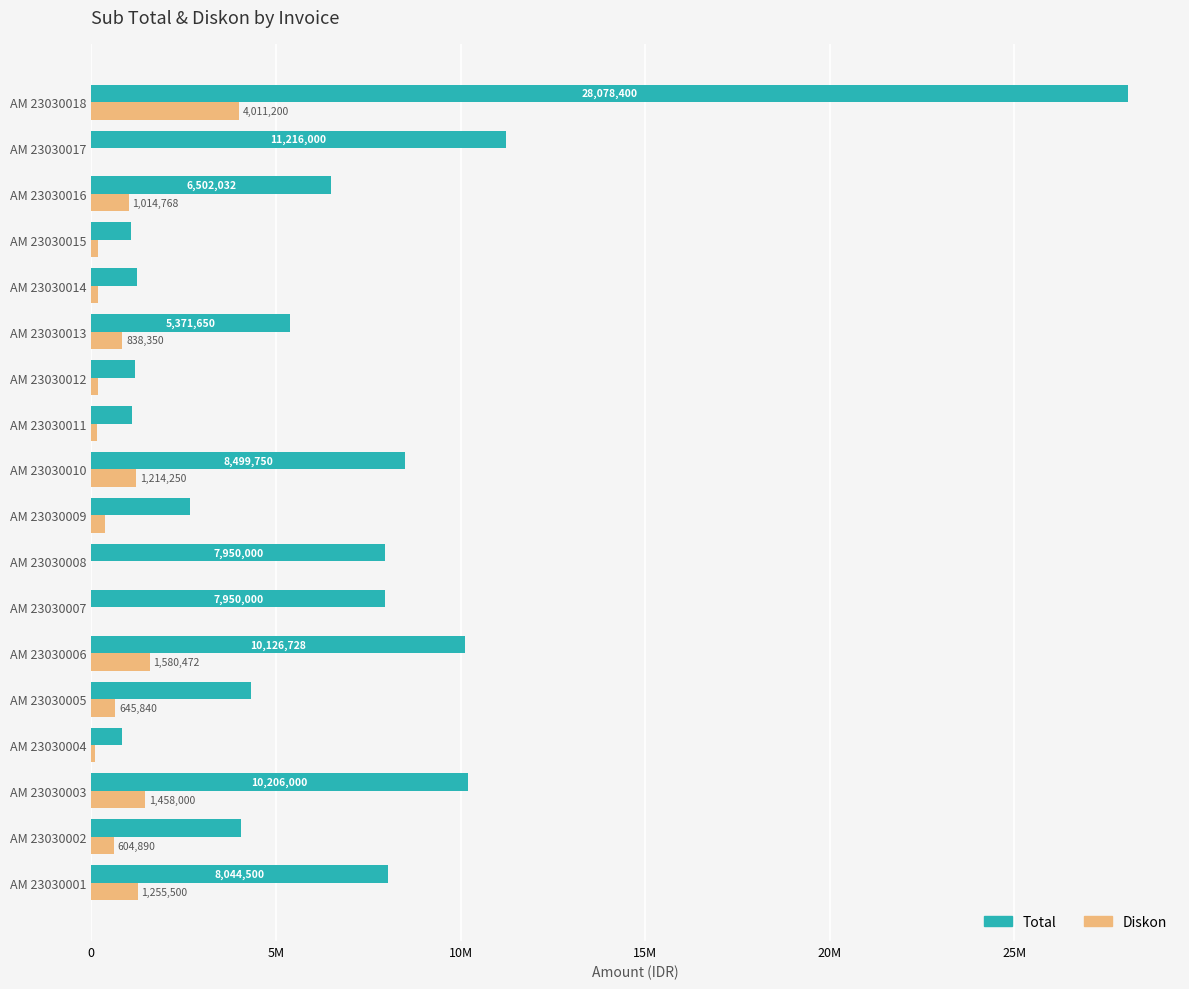

Which series has the largest range (max minus min)?

Total